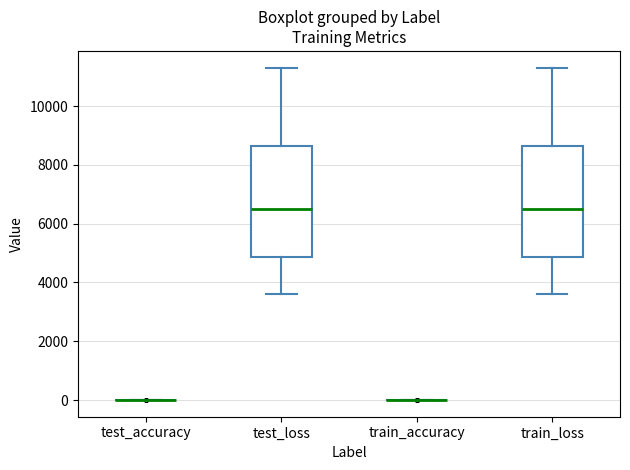

Where does the median line of the box for test_loss sit on the y-axis? The values are not printed on the chart, so give them approximately, as read against the axis.

6600